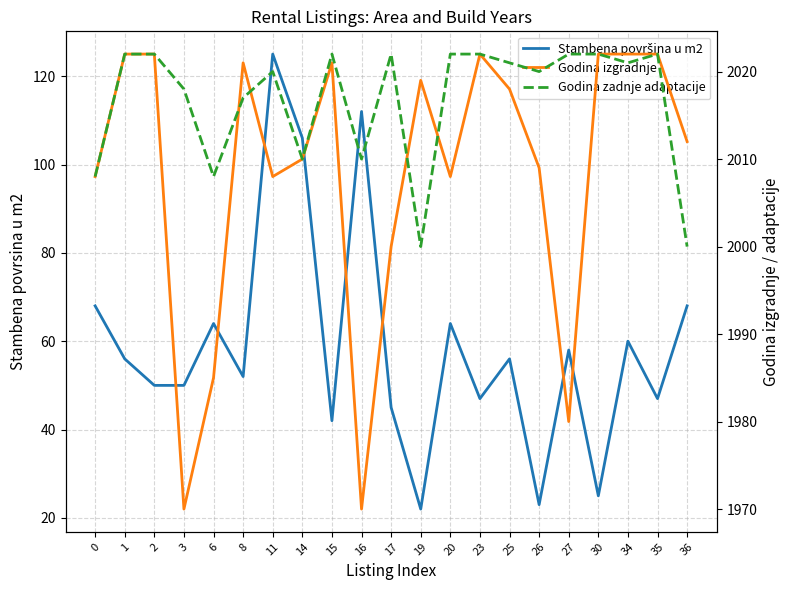

At which category does Stambena površina u m2 reach its first local valley?

8